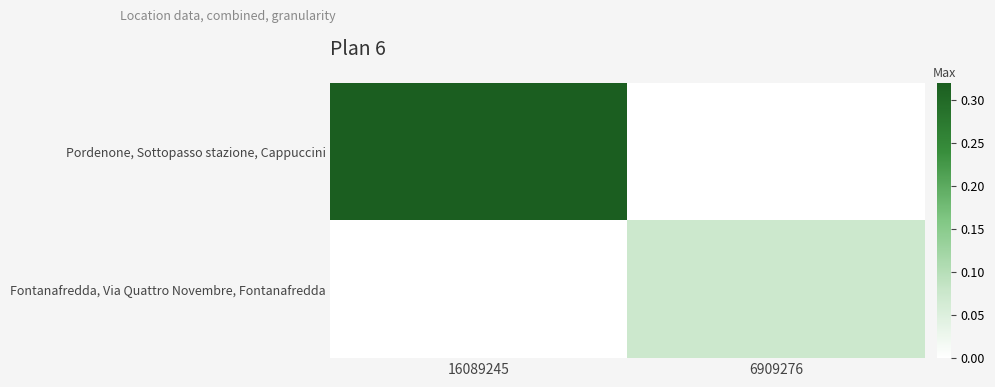

Reading left to right, transcribe all the data shown in this chart.

Pordenone, Sottopasso stazione, Cappuccini: 16089245=0.3	6909276=0.0
Fontanafredda, Via Quattro Novembre, Fontanafredda: 16089245=0.0	6909276=0.1